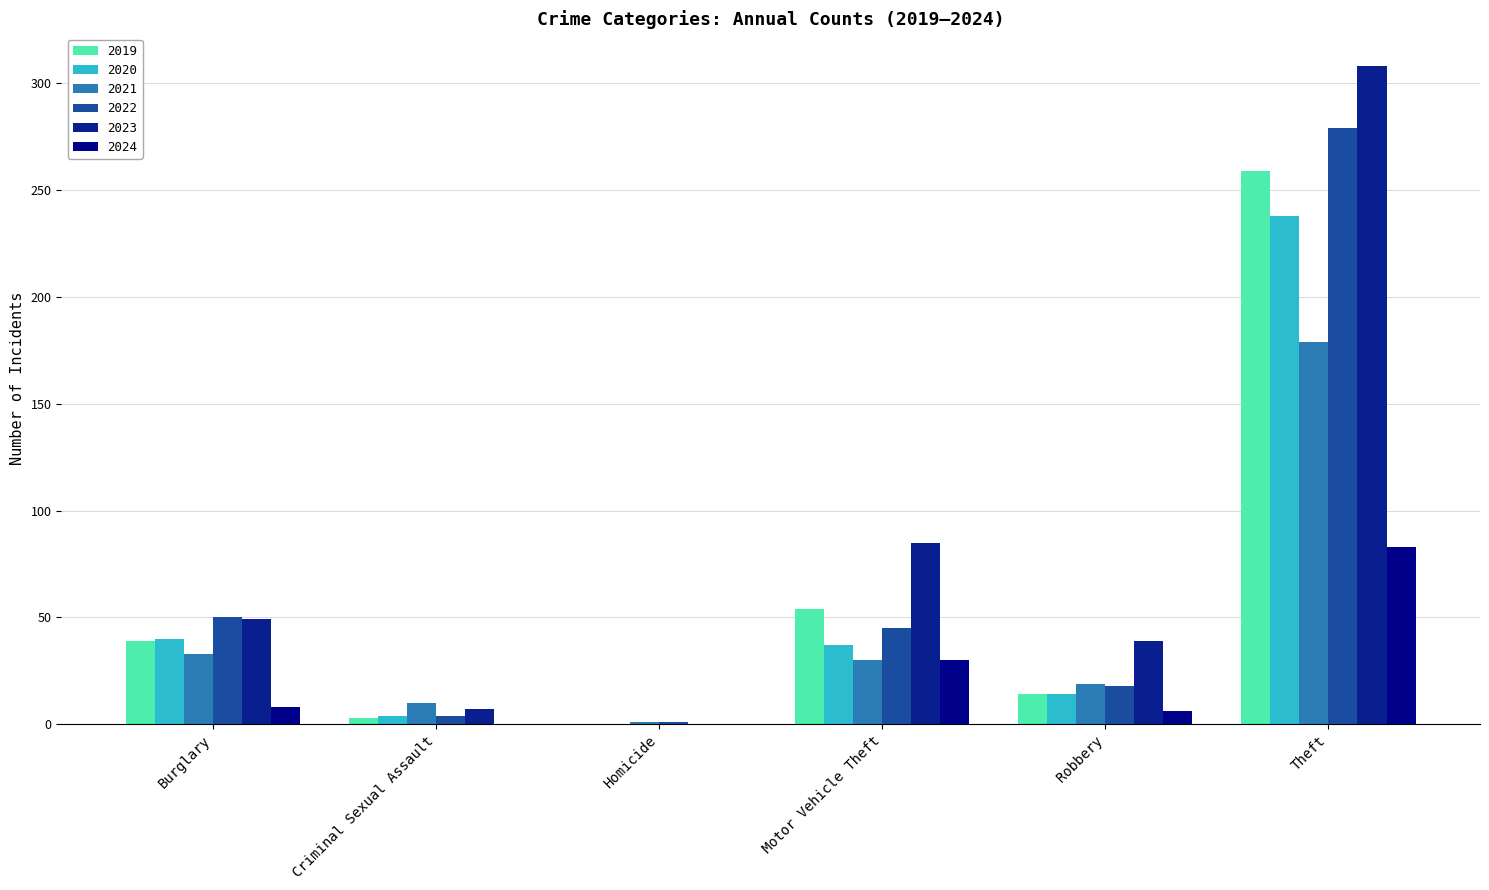

At which category is the sum across all series the highest?

Theft